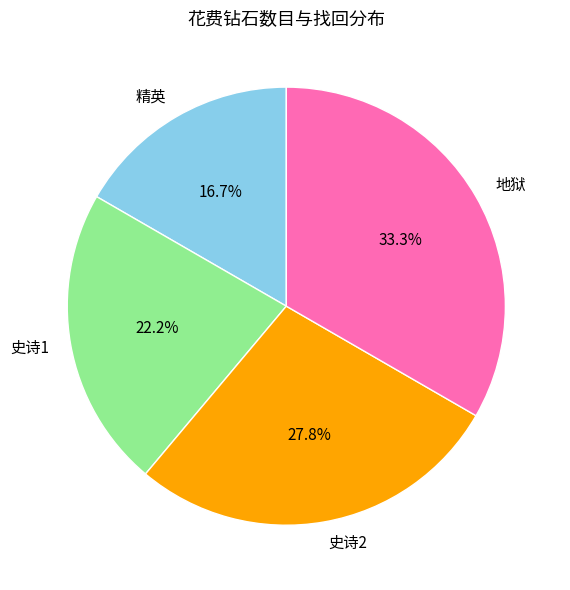

Which slice is the smallest?

精英